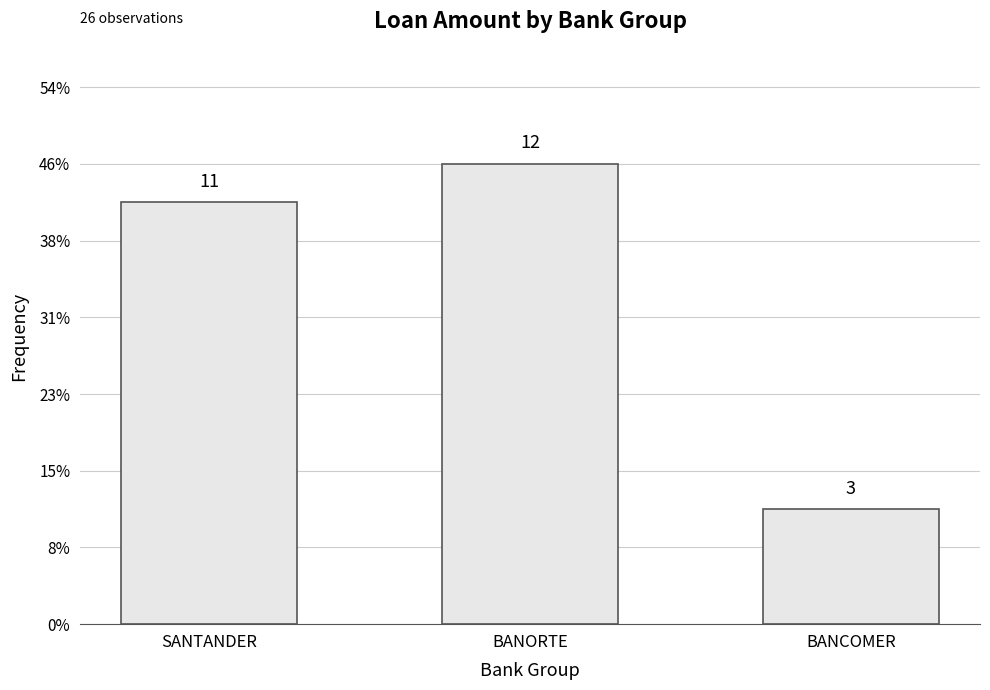

Reading right to left, list all the values displayed in this chart.

3	12	11